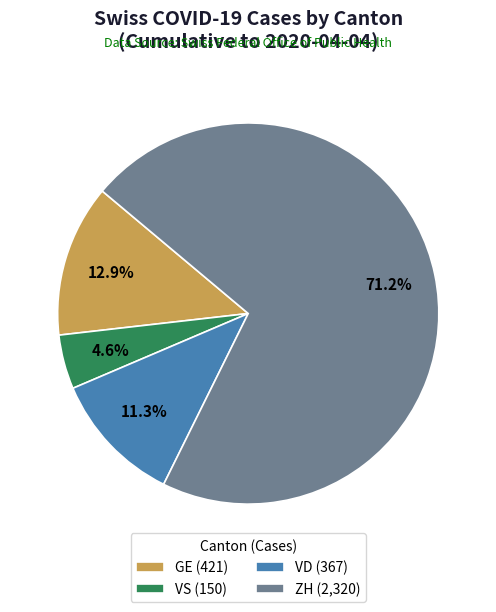

How many slices are in this pie chart?

4